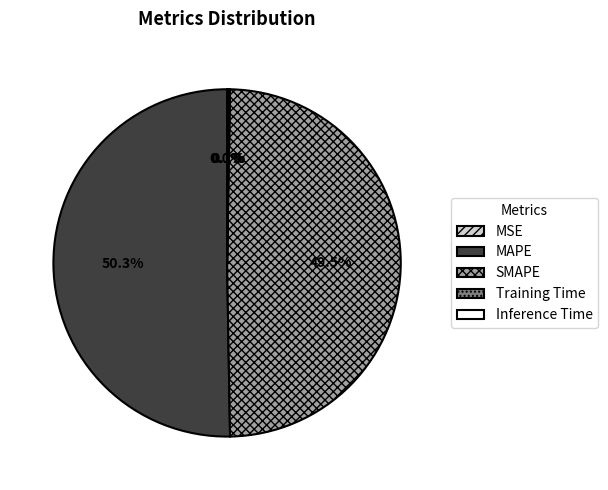

To the nearest percent, what portion does MAPE represent?

50%